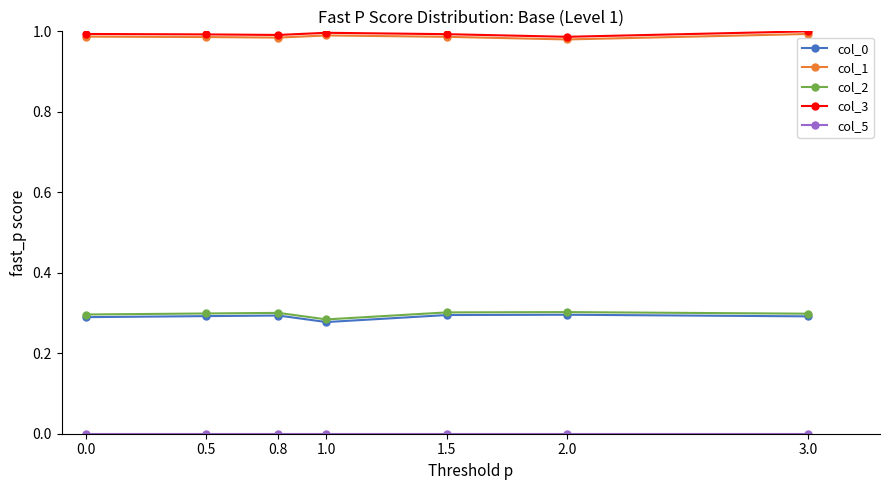

Is the value of col_2 at 2.0 greater than the value of col_1 at 0.0?

No